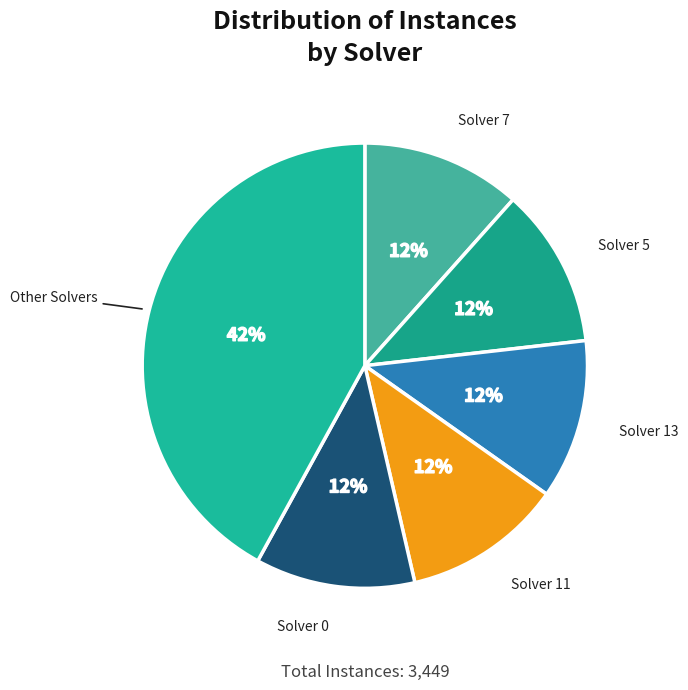

To the nearest percent, what portion does Solver 7 represent?

12%